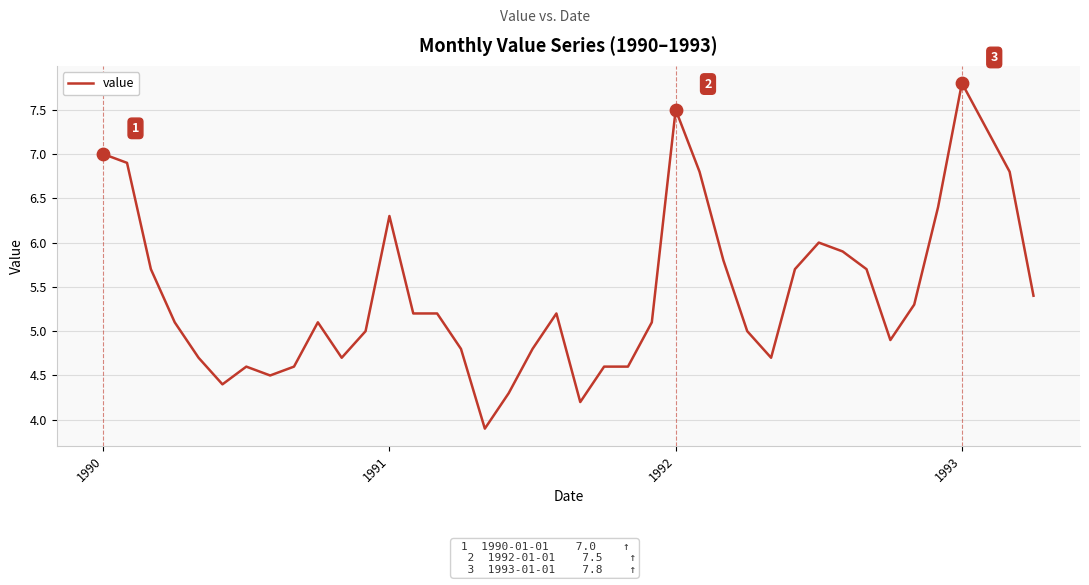

What is the difference between the maximum and minimum values?

3.9